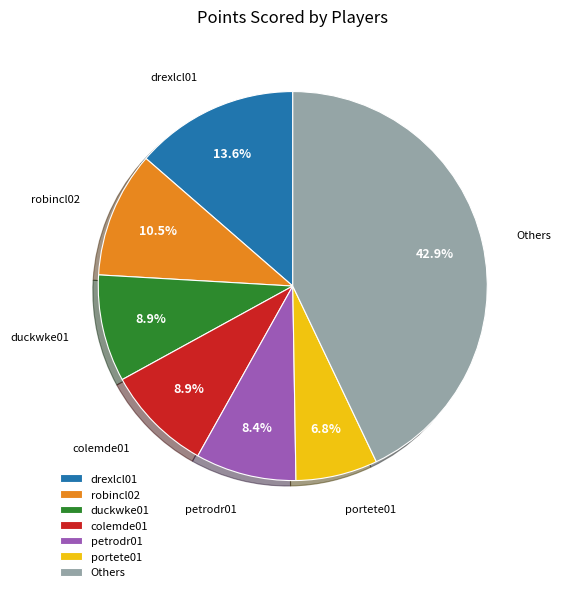

What is the ratio of the value at colemde01 to the value at drexlcl01?

0.7